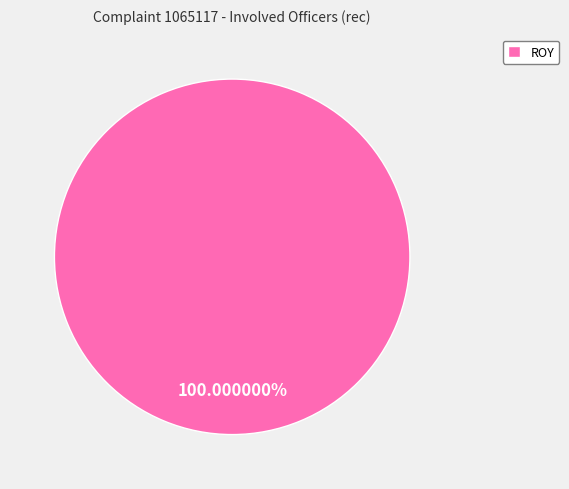

Which category accounts for the majority?

ROY